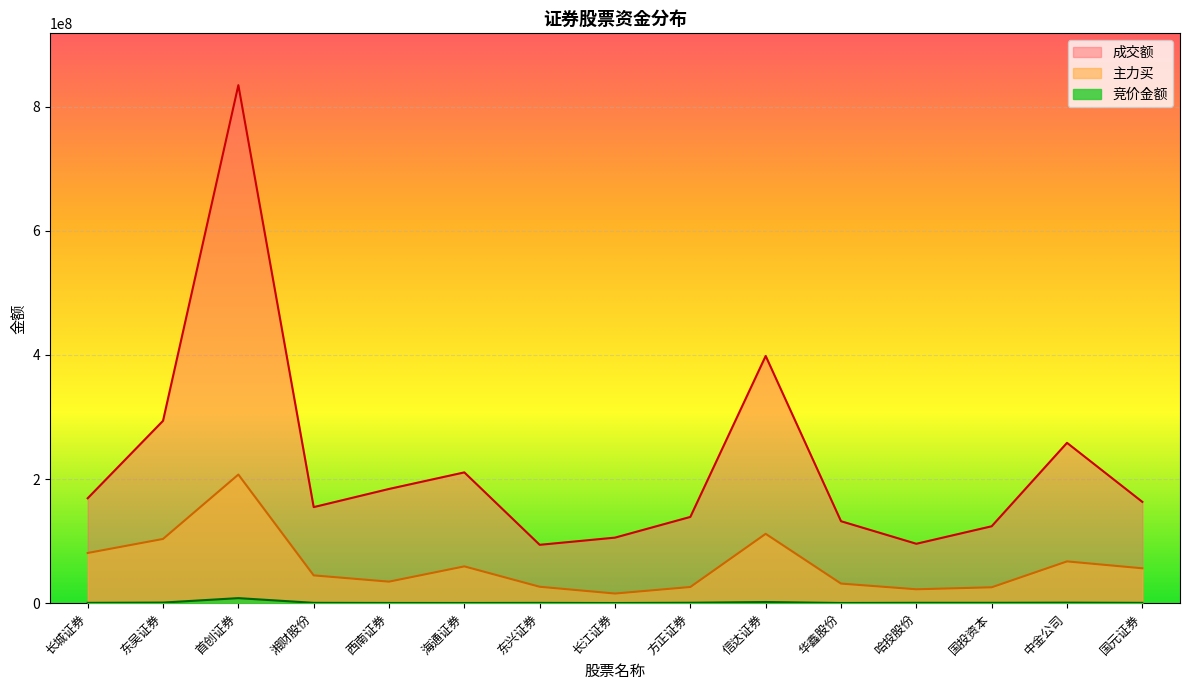

How many series are shown in this chart?

3